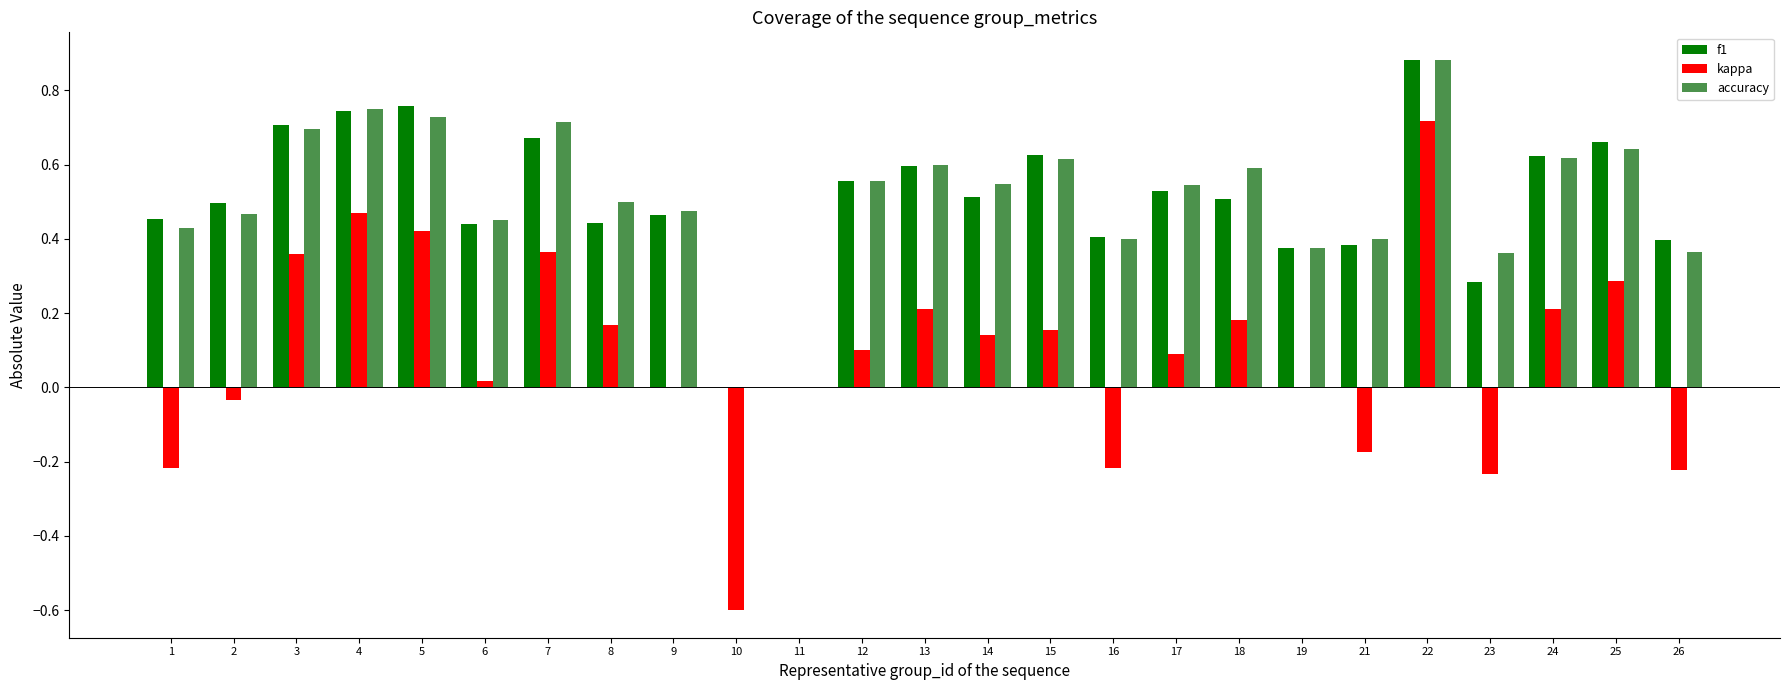

Which series changed the most between 4 and 18?

kappa